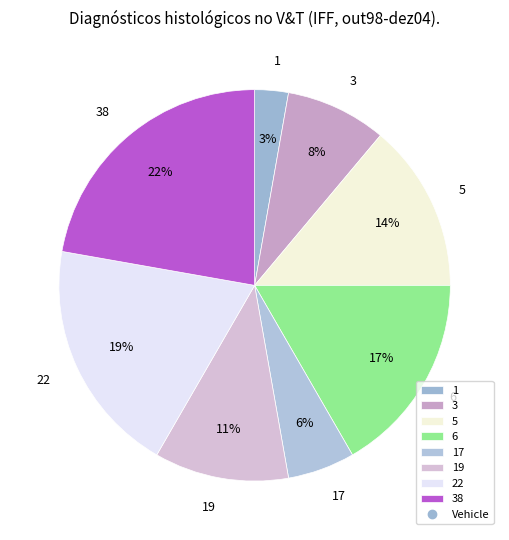

Is it true that 19 is 17% of the pie?

False